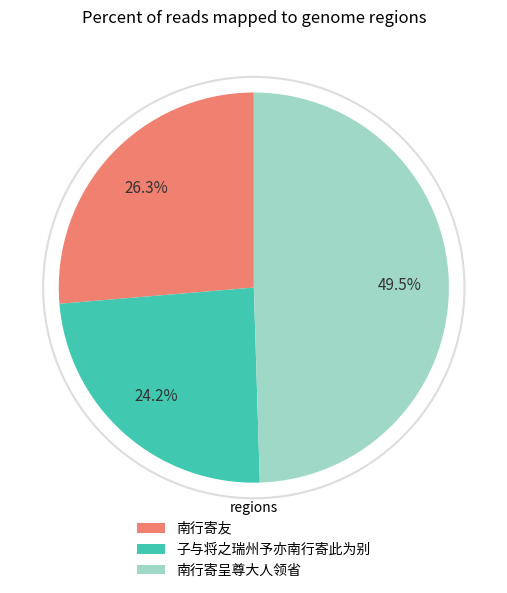

Between 南行寄友 and 子与将之瑞州予亦南行寄此为别, which is larger?

南行寄友